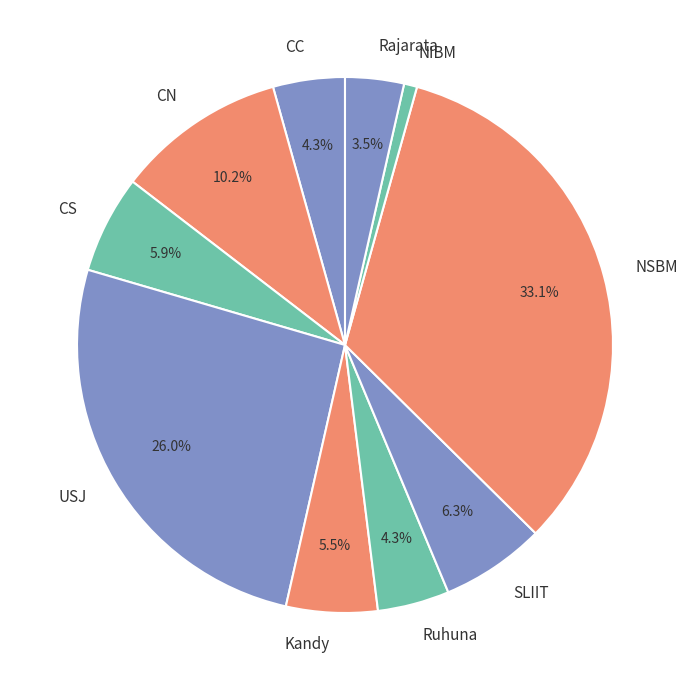

What is the largest slice in the pie chart?

NSBM